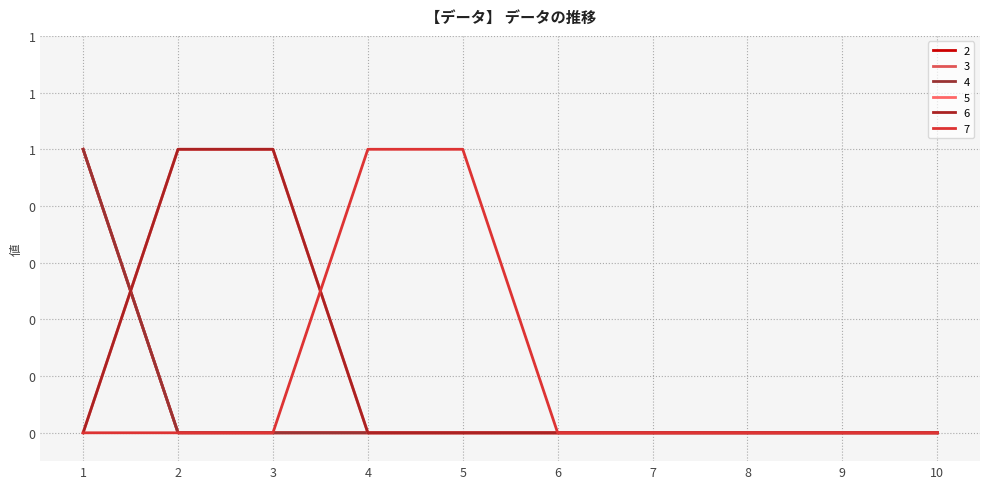

Which category has the lowest value across all series?

2